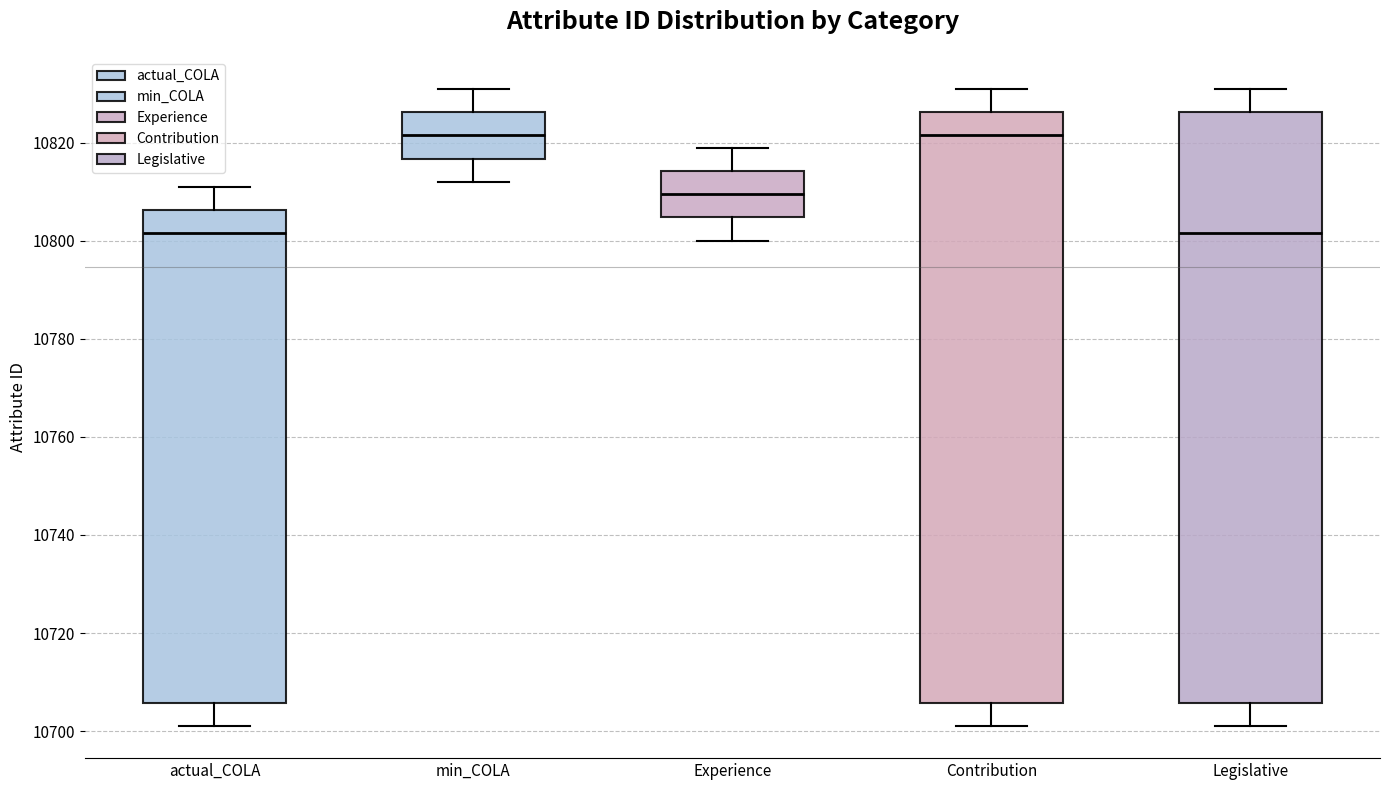

Reading left to right, read every box against the y-axis: the position of its median line, the range the box covers, and the ends of its whiskers. The values are not printed on the chart, so give them approximately, as read against the axis.

actual_COLA: median 10802, box 10706 to 10806, whiskers 10702 to 10812
min_COLA: median 10822, box 10816 to 10826, whiskers 10812 to 10832
Experience: median 10810, box 10804 to 10814, whiskers 10800 to 10820
Contribution: median 10822, box 10706 to 10826, whiskers 10702 to 10832
Legislative: median 10802, box 10706 to 10826, whiskers 10702 to 10832